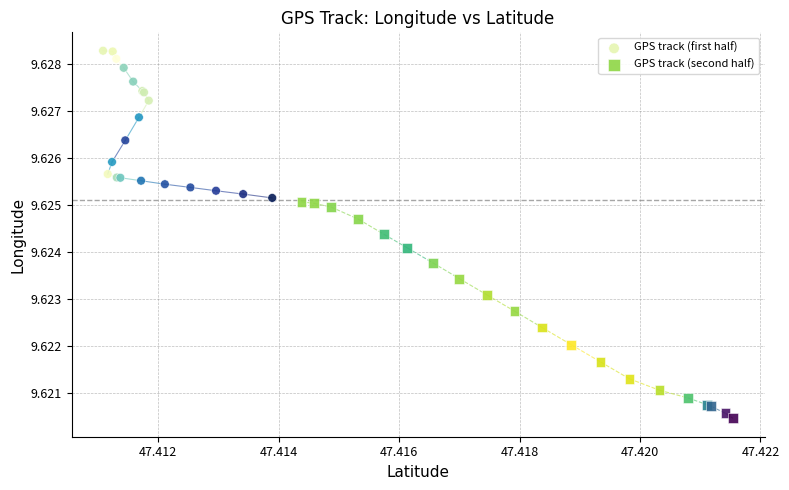

Which series has the largest Y range (max minus min)?

GPS track (second half)